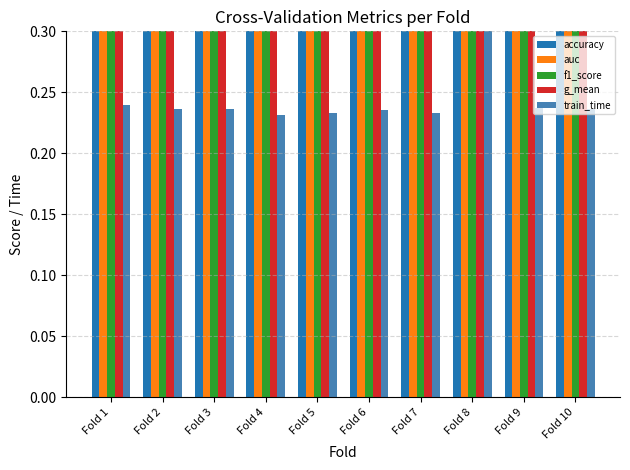

Rank the series by their maximum value, from highest to lowest.

auc, g_mean, accuracy, f1_score, train_time